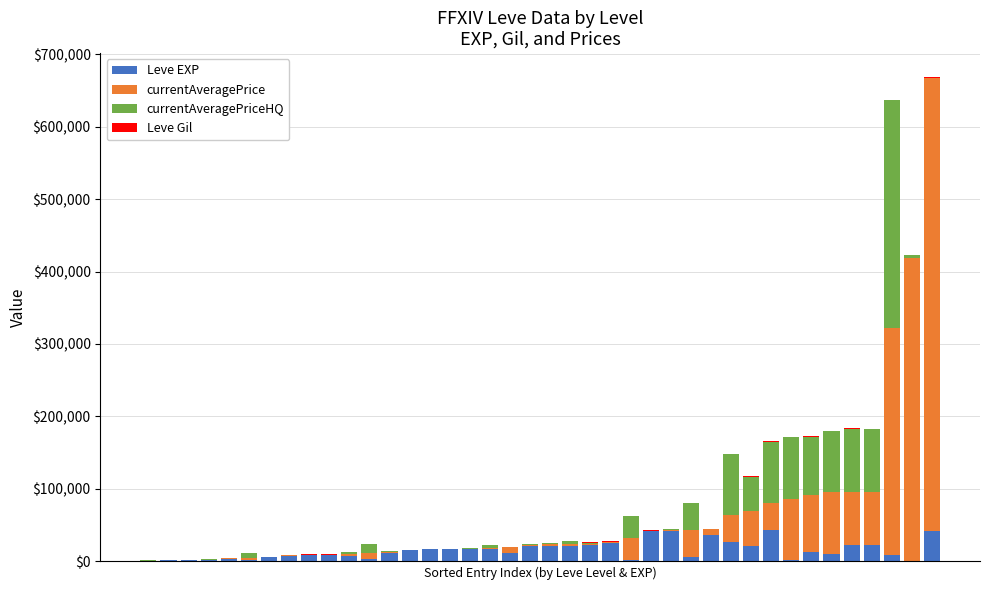

What is the maximum value for Leve EXP?

43600.0